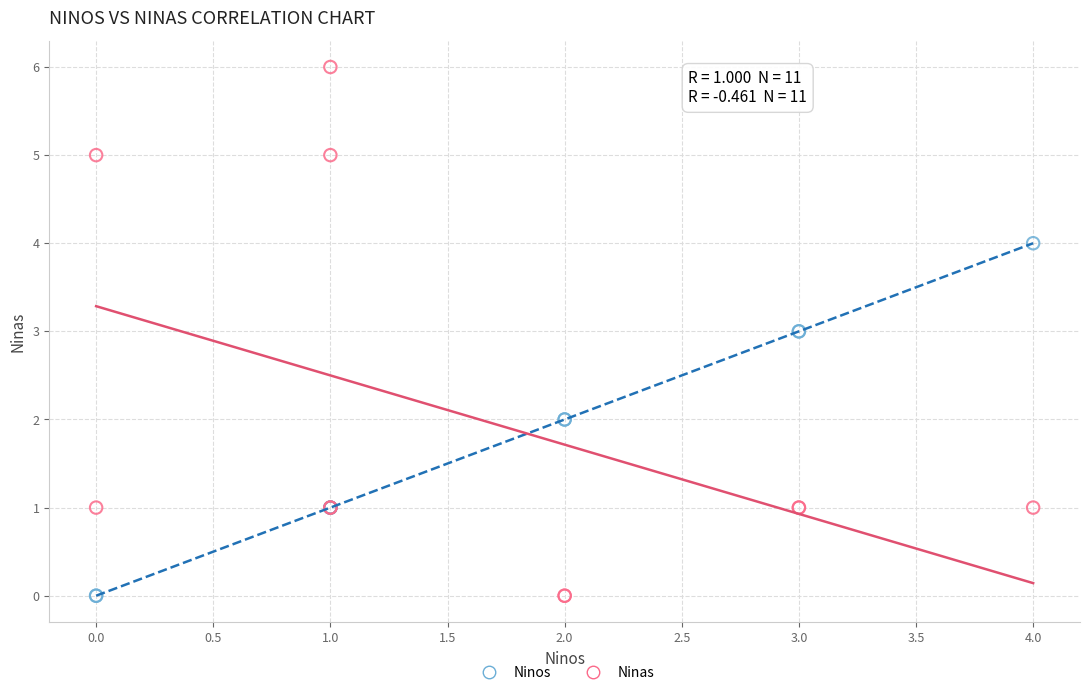

Which series has the largest Y range (max minus min)?

Ninas